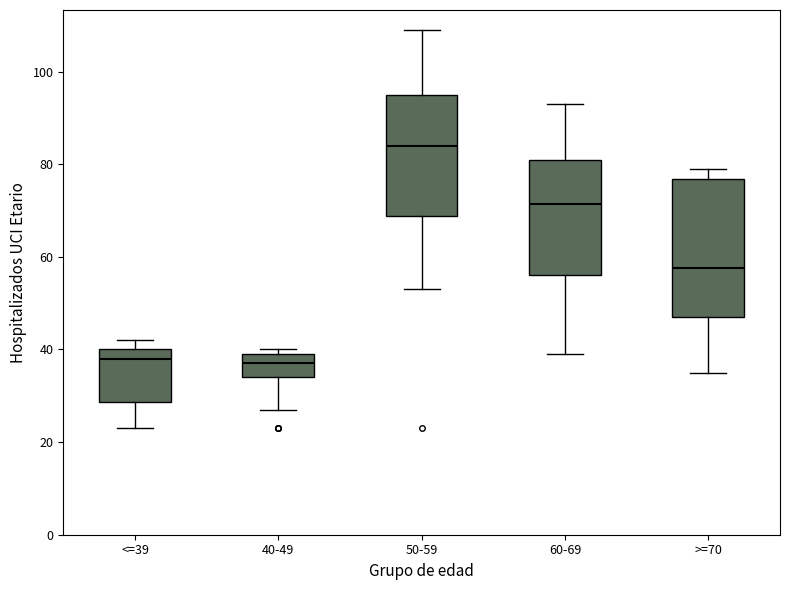

Reading left to right, read every box against the y-axis: the position of its median line, the range the box covers, and the ends of its whiskers. The values are not printed on the chart, so give them approximately, as read against the axis.

<=39: median 38, box 28 to 40, whiskers 24 to 42
40-49: median 38, box 34 to 40, whiskers 28 to 40 (just above the box's upper edge)
50-59: median 84, box 68 to 96, whiskers 54 to 110
60-69: median 72, box 56 to 82, whiskers 40 to 94
>=70: median 58, box 48 to 76, whiskers 36 to 80